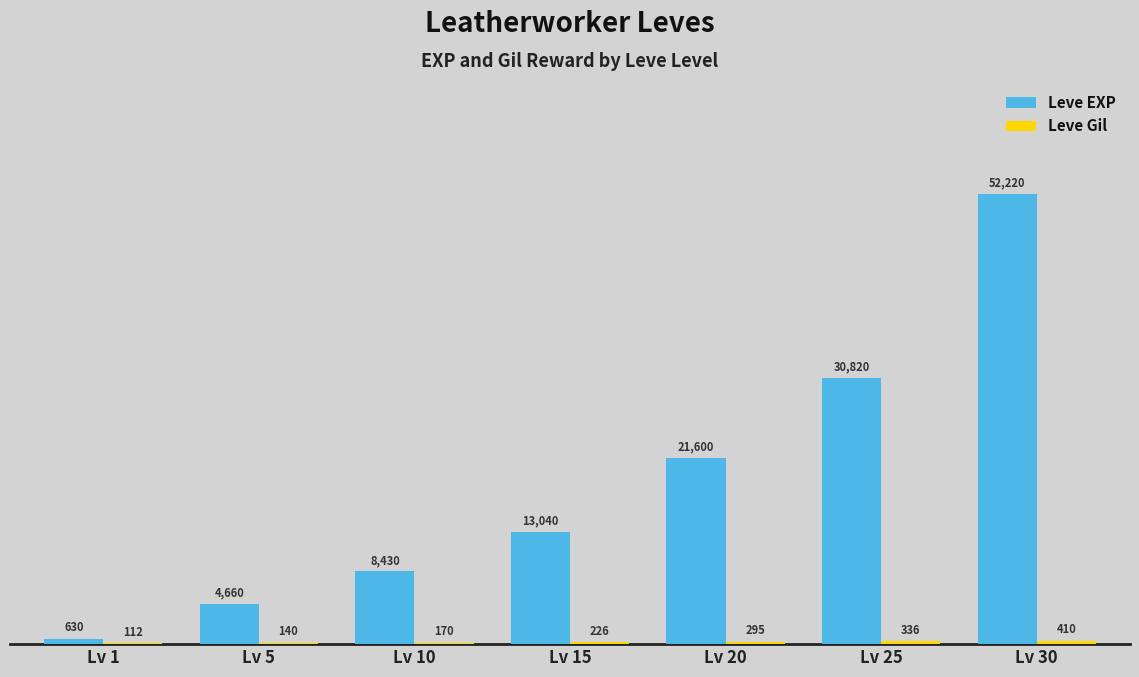

The value of Leve EXP at Lv 25 is 15415. True or false?

False